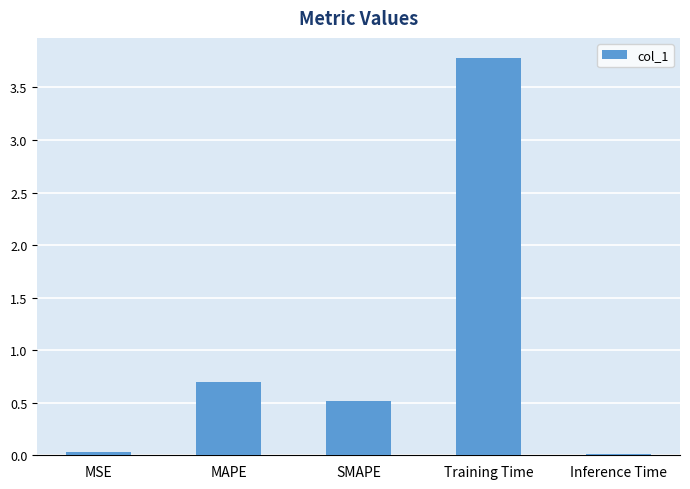

True or false: the data shows 1.3 at Training Time.

False